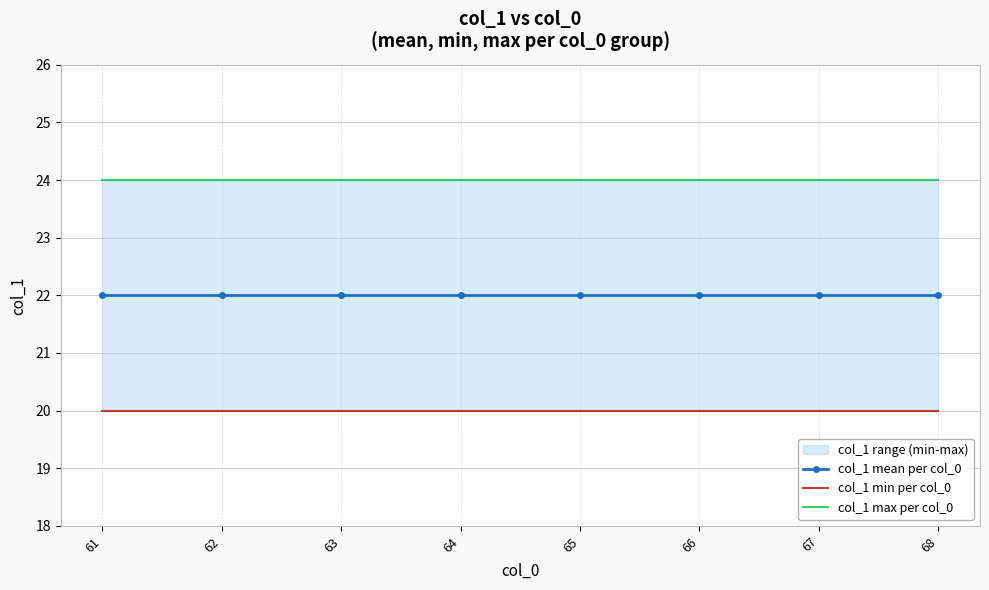

Which series has the largest total across all categories?

col_1 max per col_0